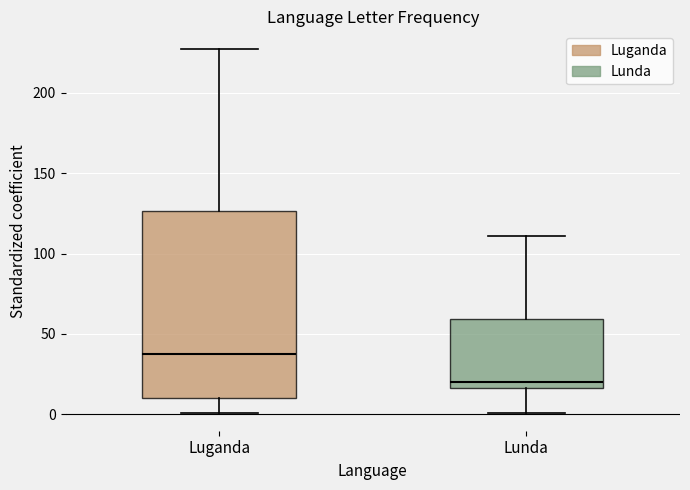

Where does the upper whisker of the box for Luganda end on the y-axis? The values are not printed on the chart, so give them approximately, as read against the axis.

225